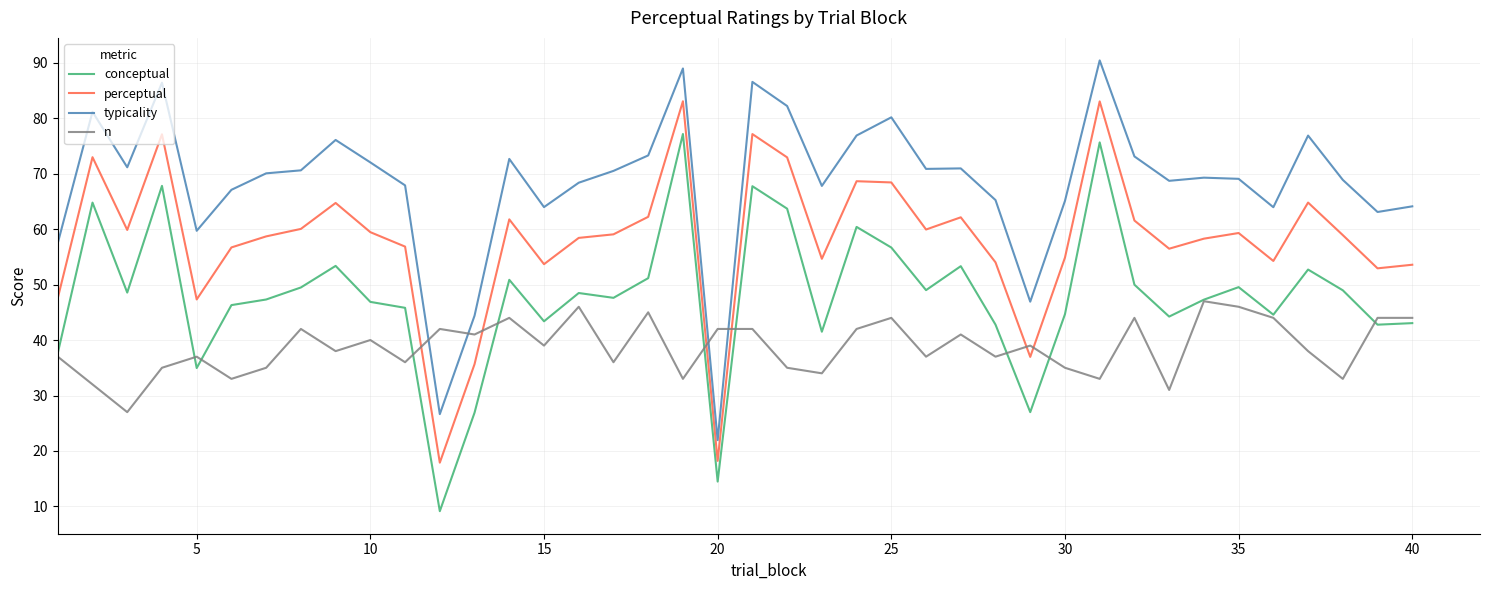

What is the maximum value for conceptual?

77.2